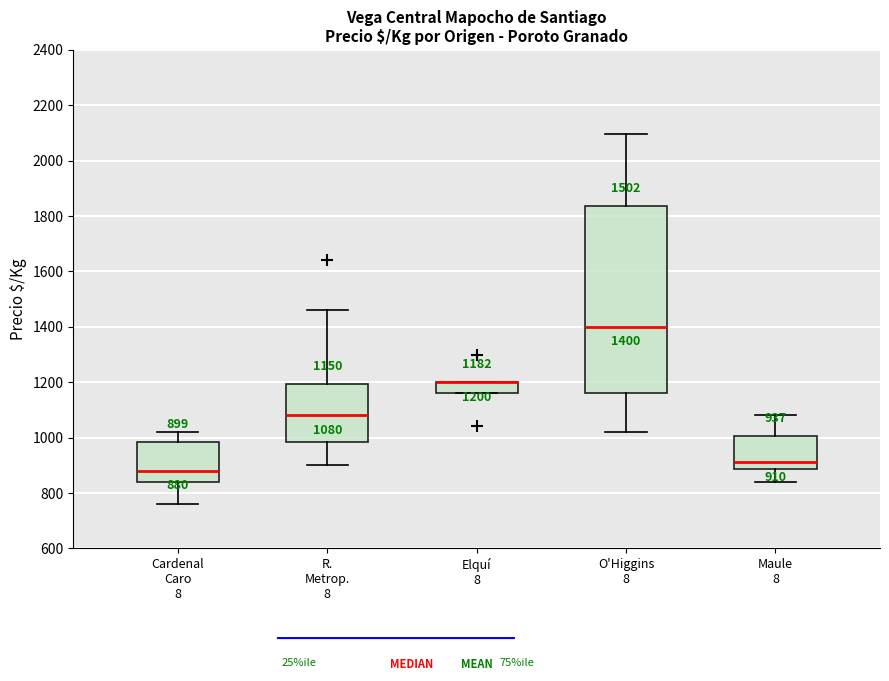

Which box is the tallest, from its lower edge to its upper edge?

O'Higgins 8